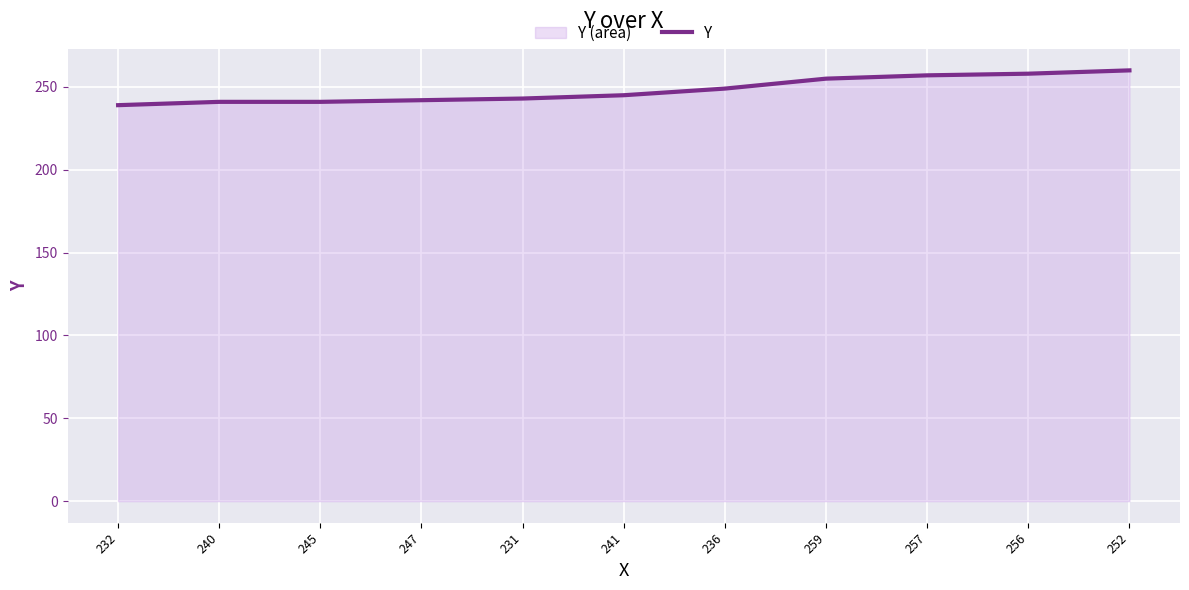

Reading right to left, list all the values displayed in this chart.

260	258	257	255	249	245	243	242	241	241	239